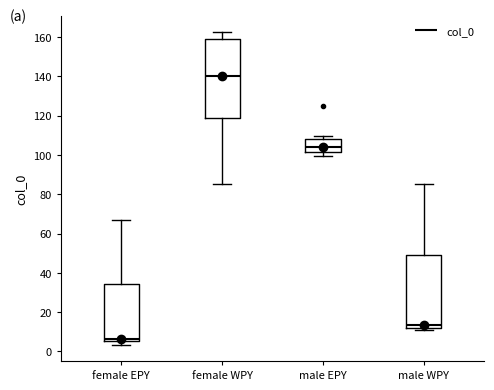

Where is the upper edge of the box for male EPY on the y-axis? The values are not printed on the chart, so give them approximately, as read against the axis.

108